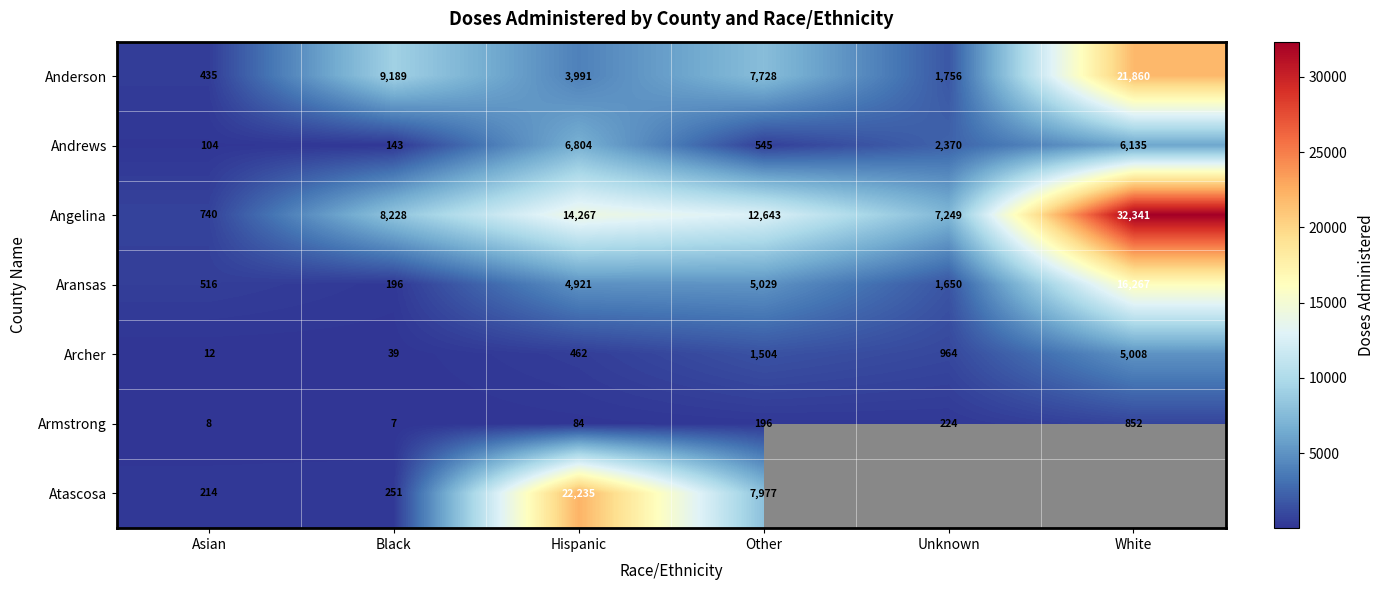

At which category is the sum across all series the highest?

Hispanic